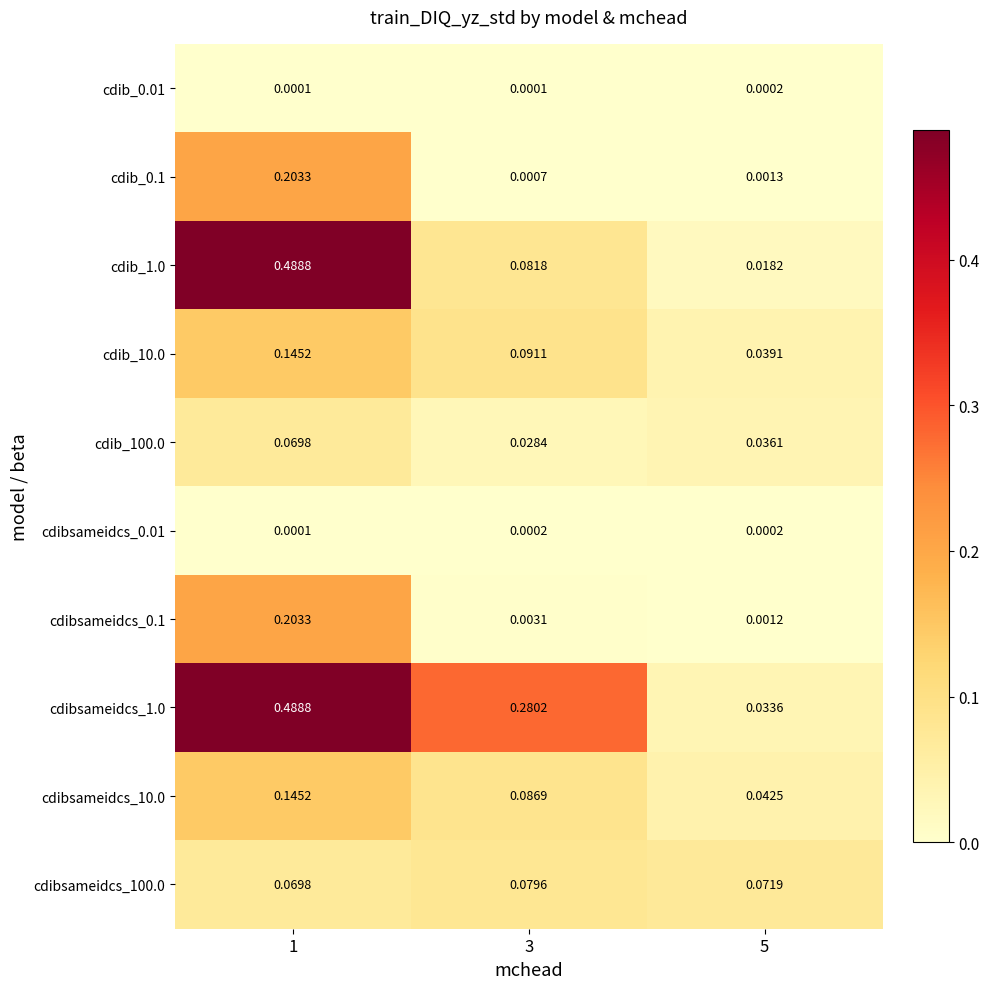

Is the value of cdib_0.01 at 3 greater than the value of cdib_1.0 at 1?

No